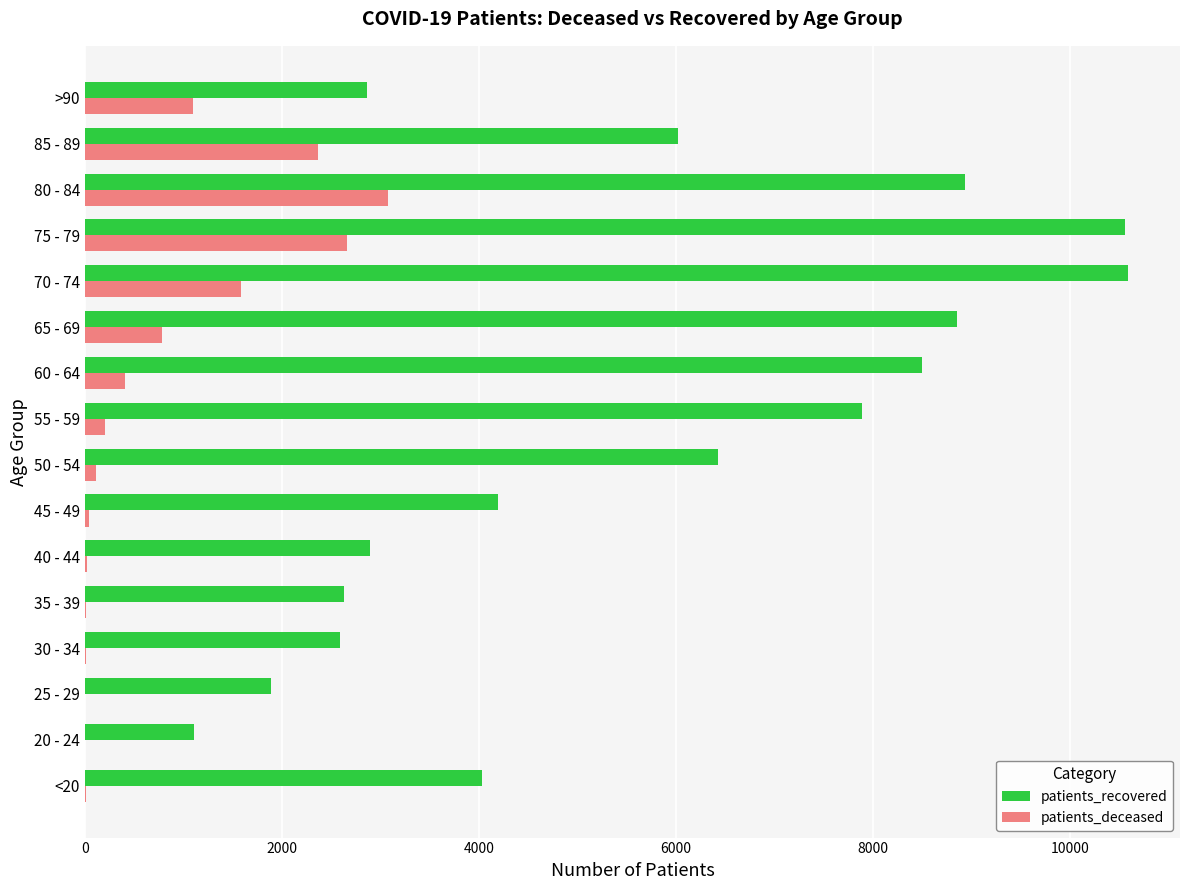

Which series changed the most between 25 - 29 and >90?

patients_deceased